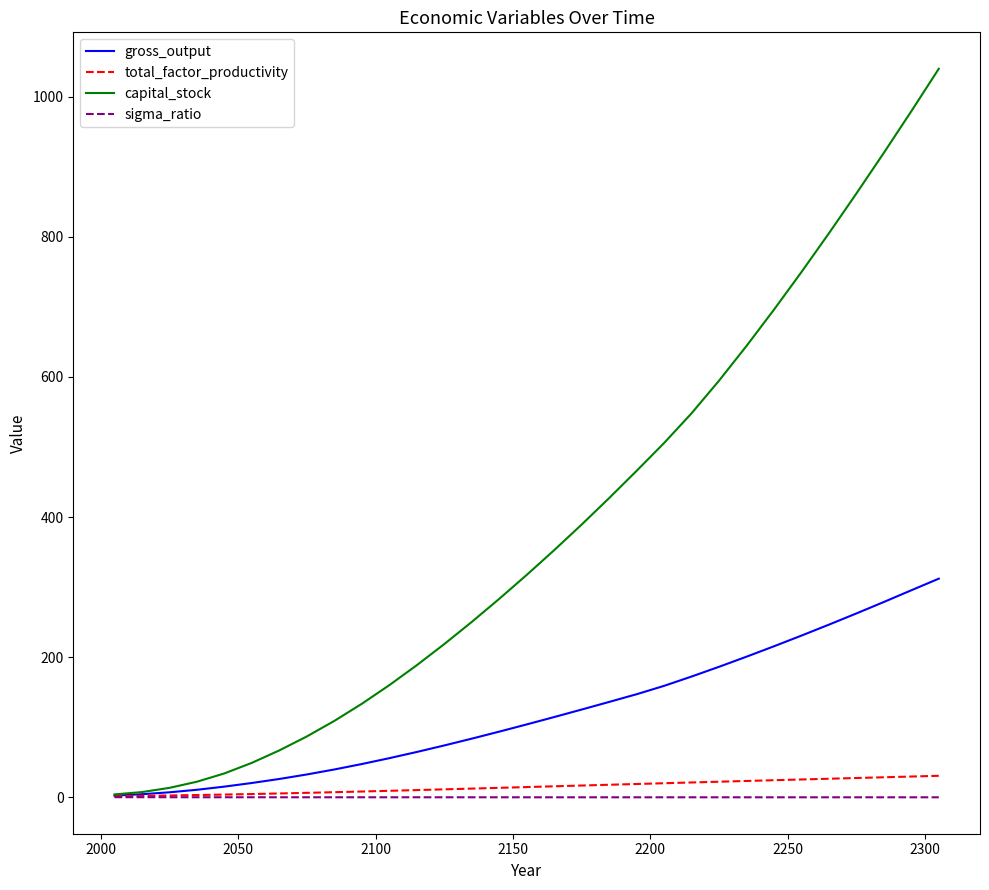

Which series has the widest spread of values?

capital_stock